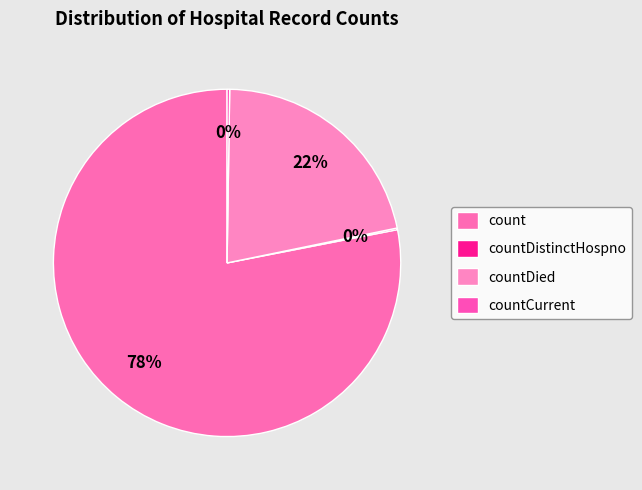

Which slice represents more than half of the pie?

count